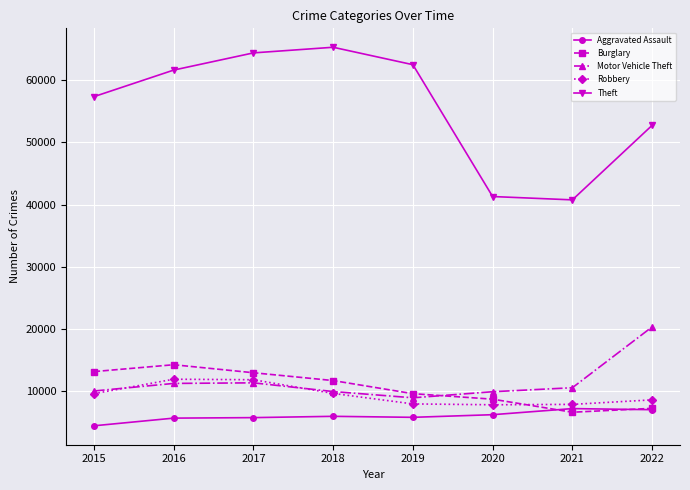

True or false: Robbery has more than 0 interior local peaks.

True